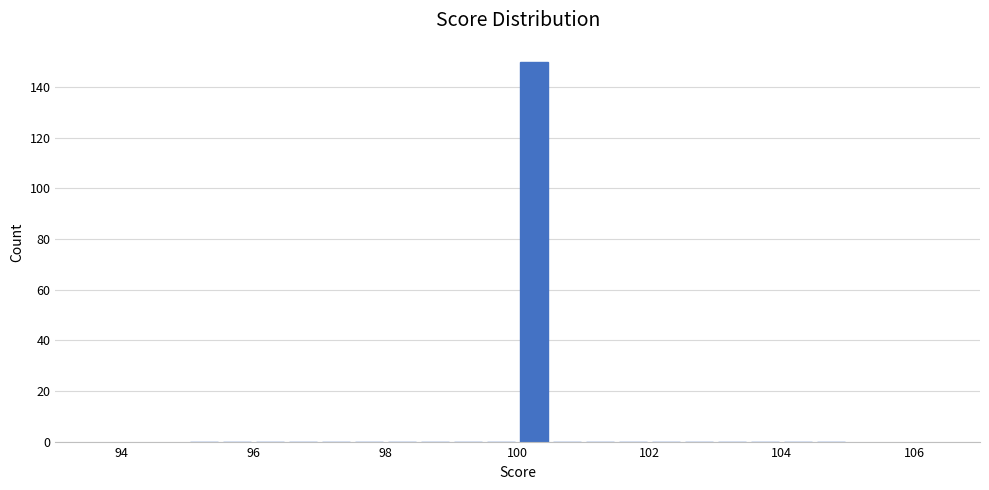

Around what value on the x-axis is the tallest bar? Give the approximate position of its centre, as read against the axis.

100.2